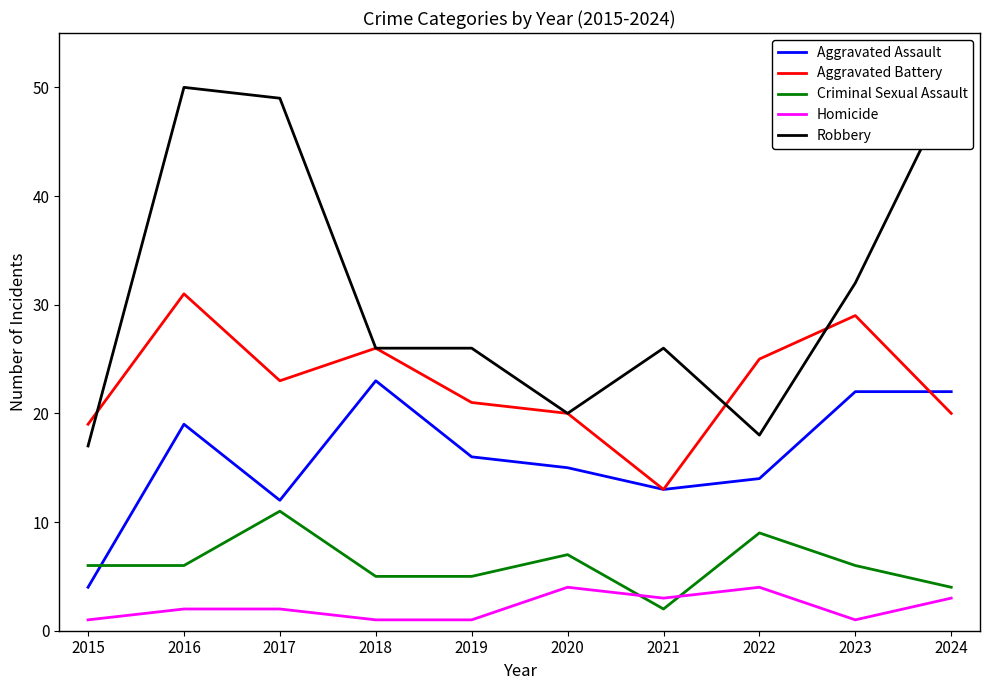

Between 2017 and 2023, which series saw the biggest shift?

Robbery